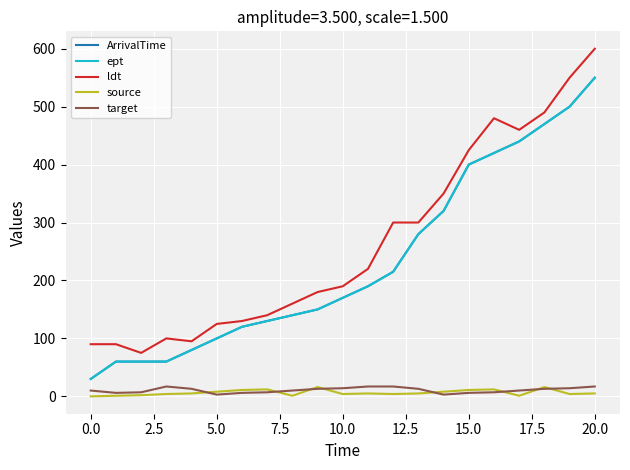

Reading right to left, transcribe all the data shown in this chart.

ArrivalTime: 550	500	470	440	420	400	320	280	215	190	170	150	140	130	120	100	80	60	60	60	30
ept: 550	500	470	440	420	400	320	280	215	190	170	150	140	130	120	100	80	60	60	60	30
ldt: 600	550	490	460	480	425	350	300	300	220	190	180	160	140	130	125	95	100	75	90	90
source: 5	4	16	1	12	11	8	5	4	5	4	16	1	12	11	8	5	4	2	1	0
target: 17	14	13	10	7	6	3	13	17	17	14	13	10	7	6	3	13	17	7	6	10